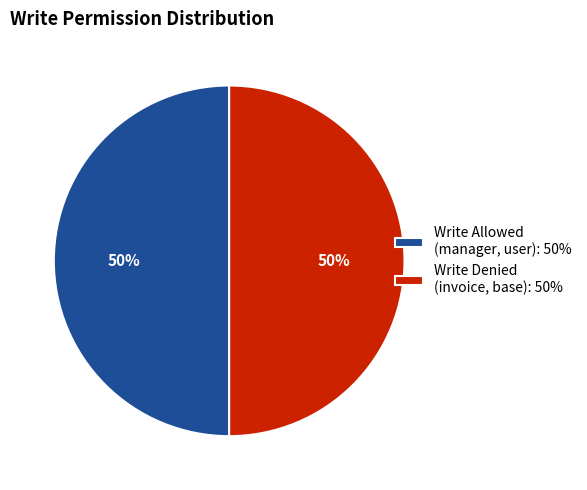

To the nearest percent, what percentage of the pie is Write Denied (invoice, base): 50%?

50%